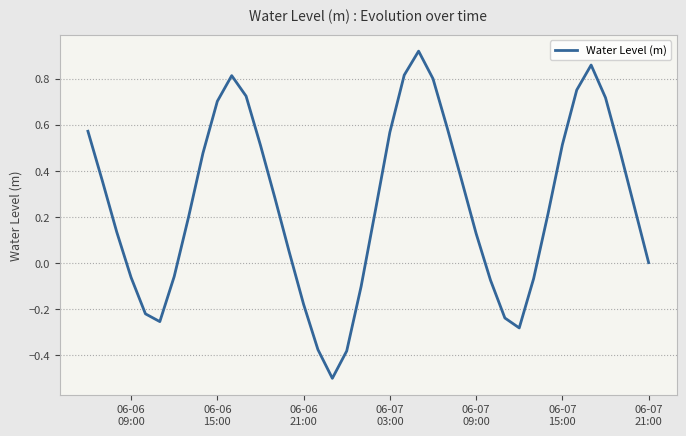

What is the smallest value displayed?

-0.5